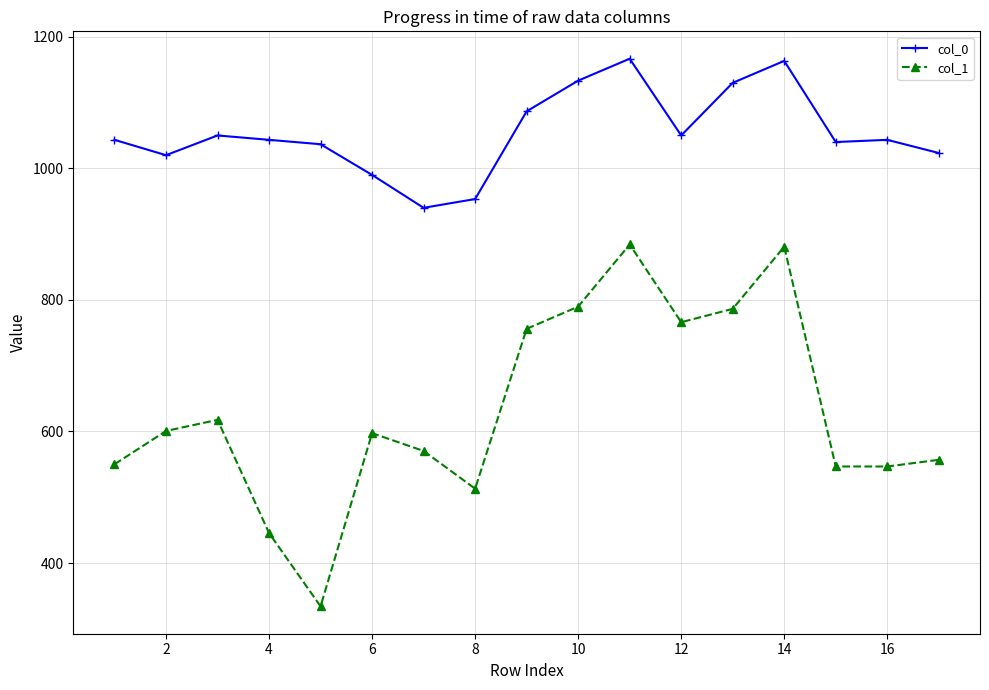

What is the value of the col_0 point at the 7th from the left?

940.0